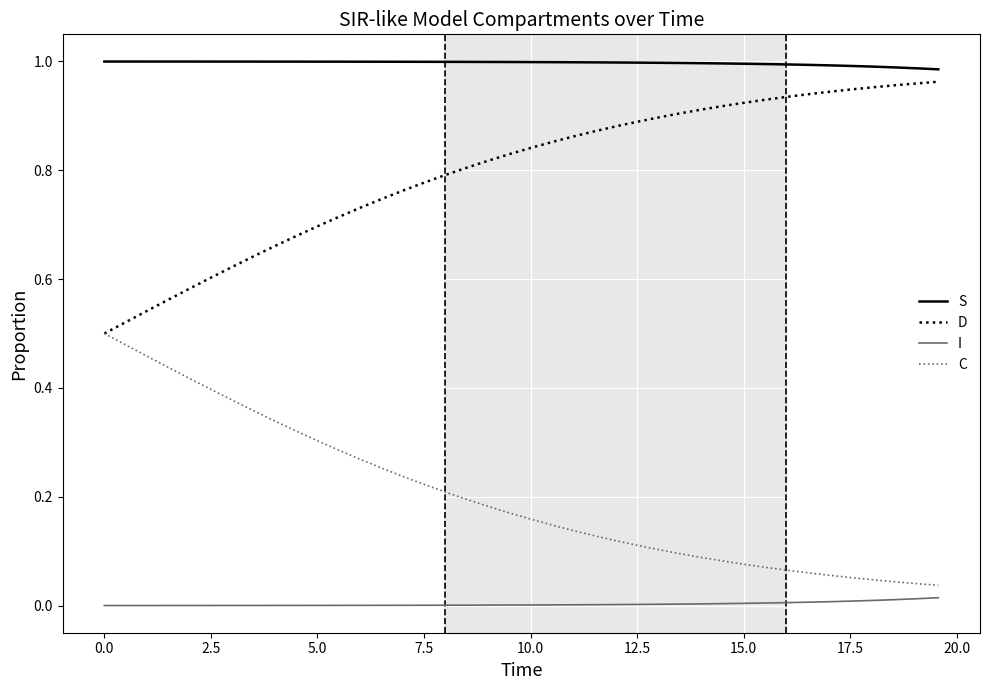

Which series has the largest total across all categories?

S